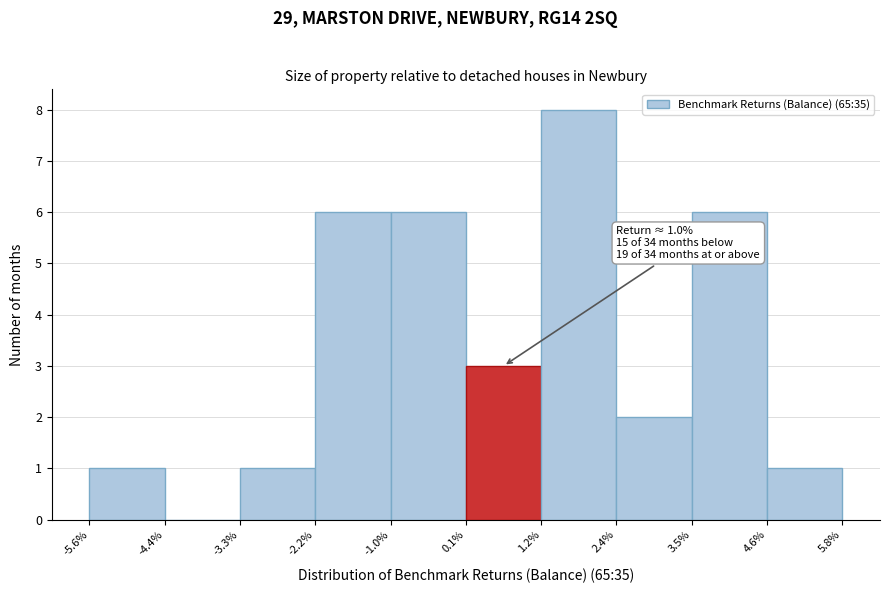

Which range on the x-axis has the tallest bar?

1.2% to 2.4%